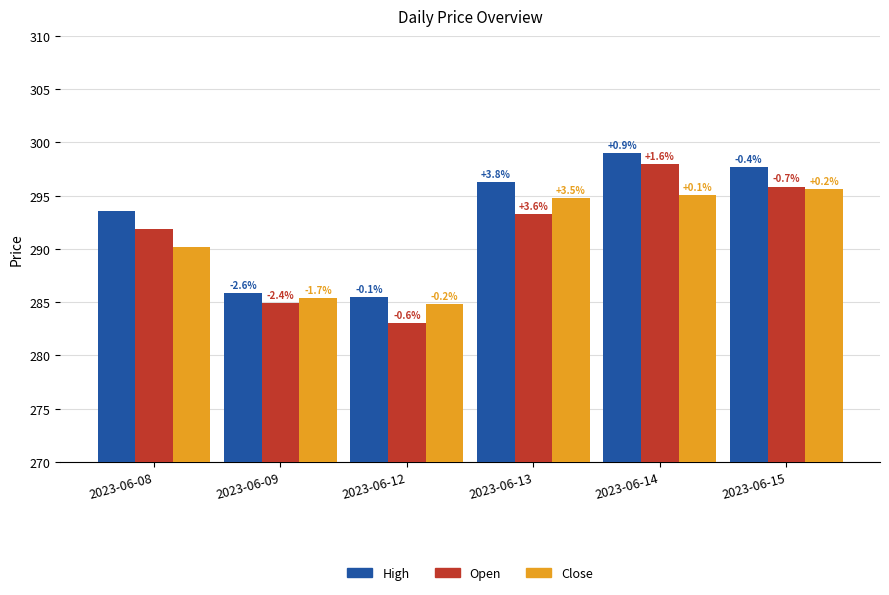

What is the value of the Open bar at the 5th from the left?

298.0